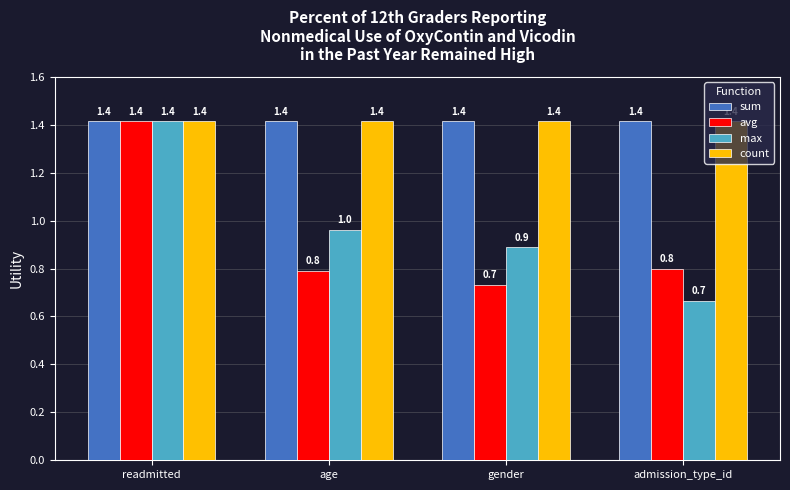

Reading left to right, what are all the values shown in this chart?

sum: 1.4	1.4	1.4	1.4
avg: 1.4	0.8	0.7	0.8
max: 1.4	1.0	0.9	0.7
count: 1.4	1.4	1.4	1.4